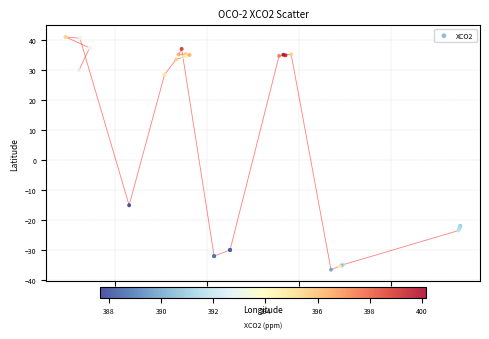

What Y value in the scatter plot is closest to 2?

-15.2